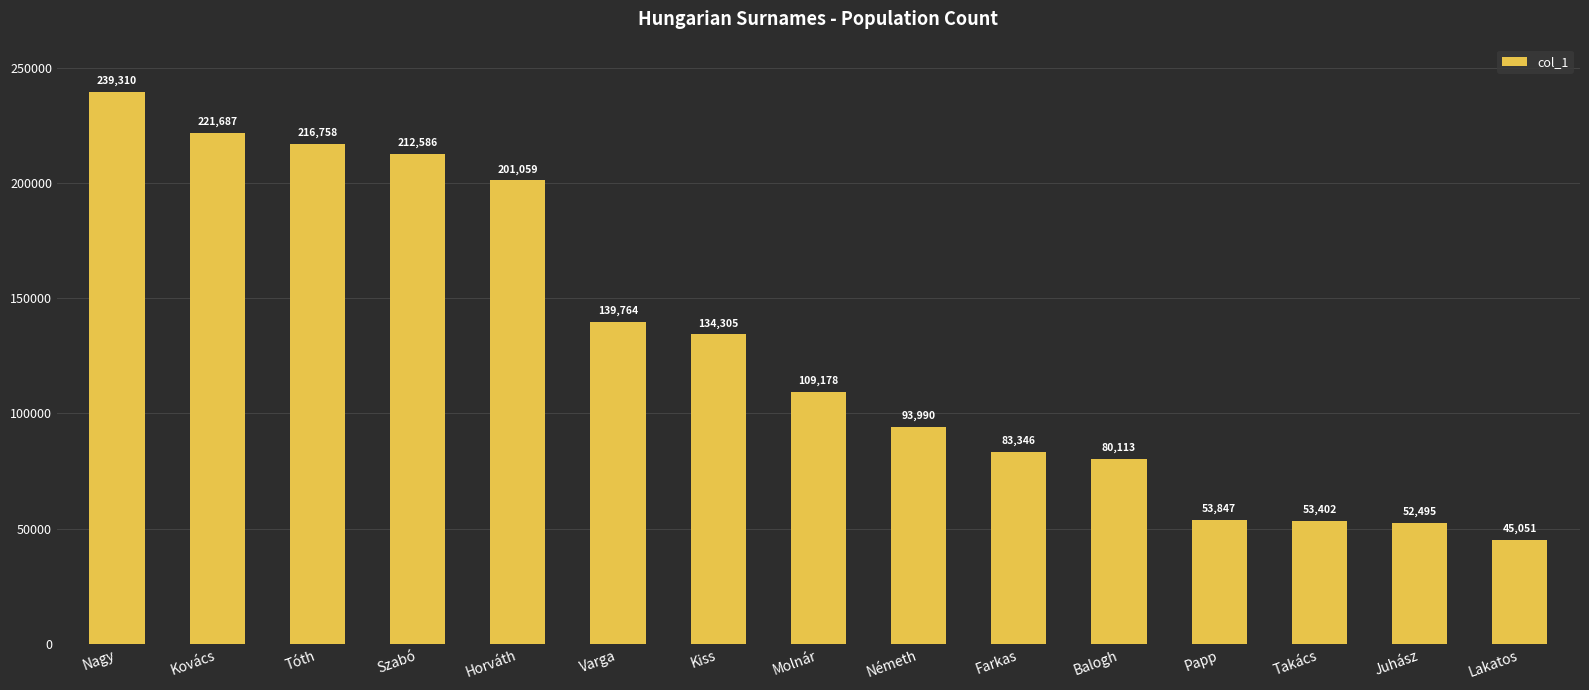

What is the value of the 4th bar from the left?

212586